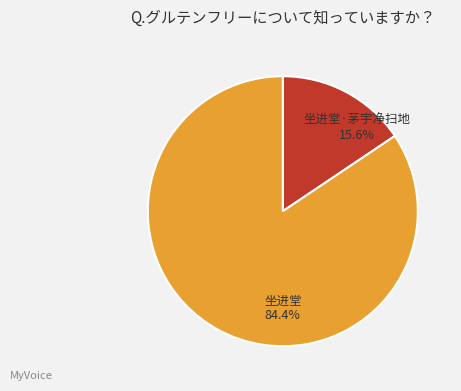

Is the sum of 坐进堂 and 坐进堂·茅宇净扫地 greater than half?

Yes